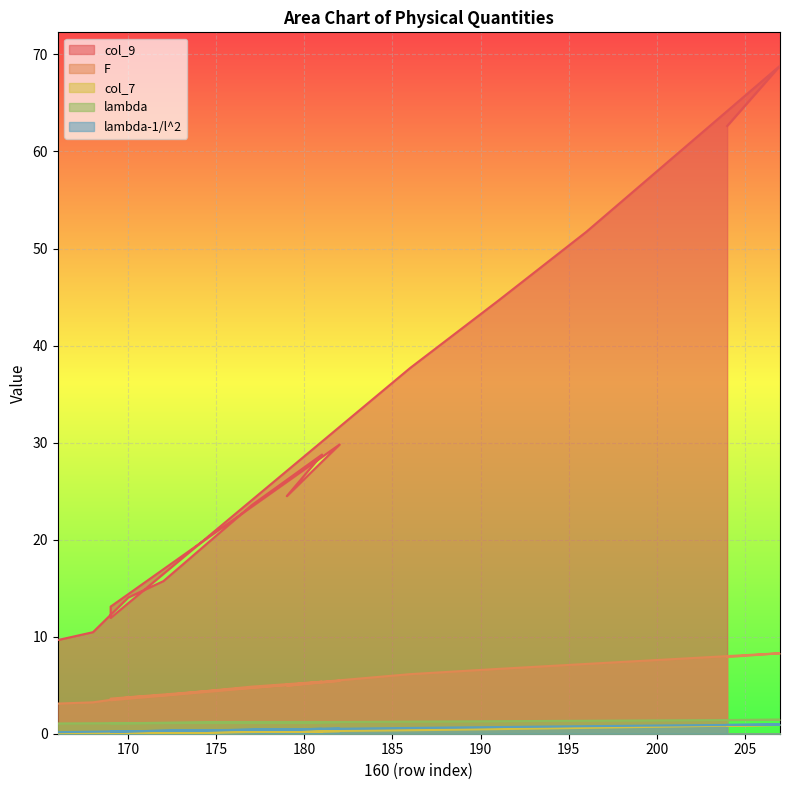

Rank the series by their maximum value, from lowest to highest.

col_7, lambda-1/l^2, lambda, F, col_9